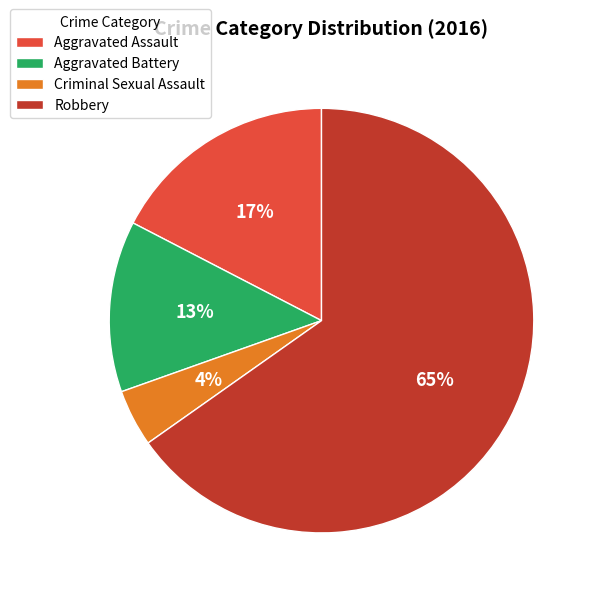

Between Robbery and Aggravated Assault, which is larger?

Robbery